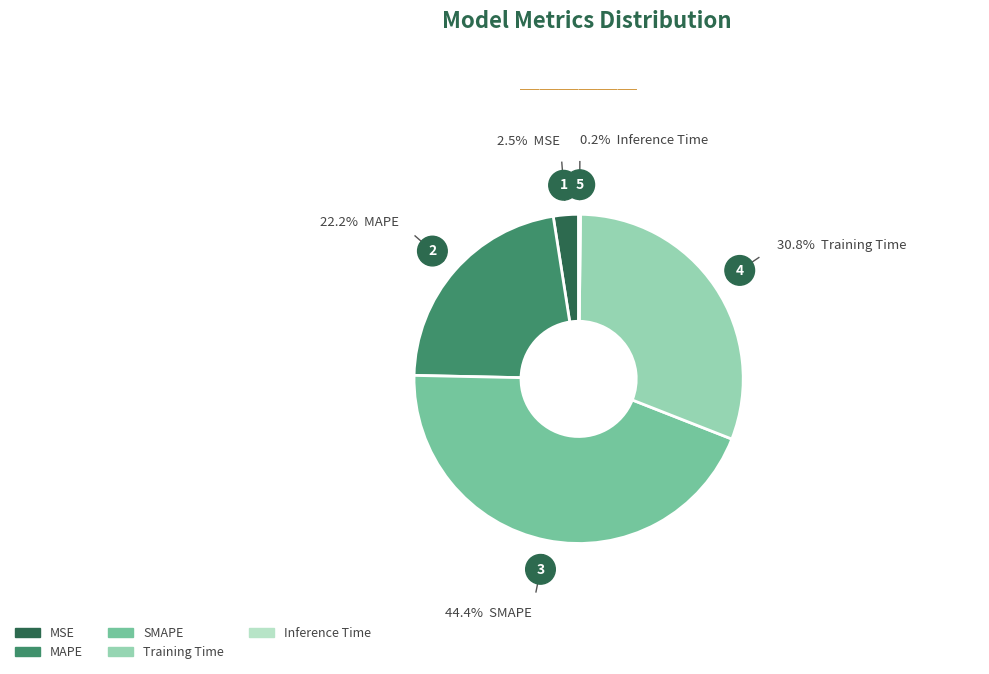

Between MAPE and SMAPE, which is larger?

SMAPE